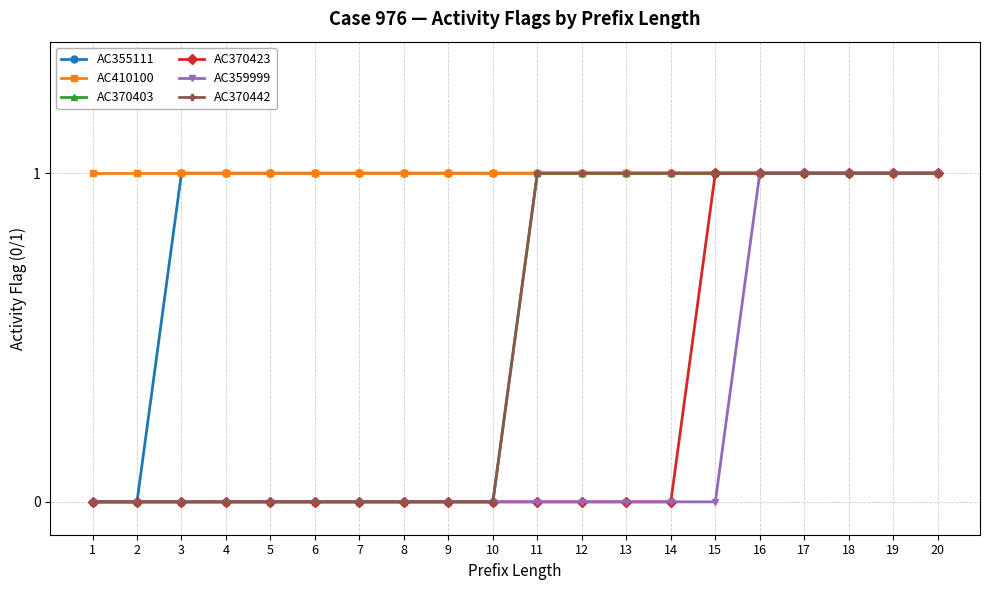

What is the spread (max minus min) of values at 10?

1